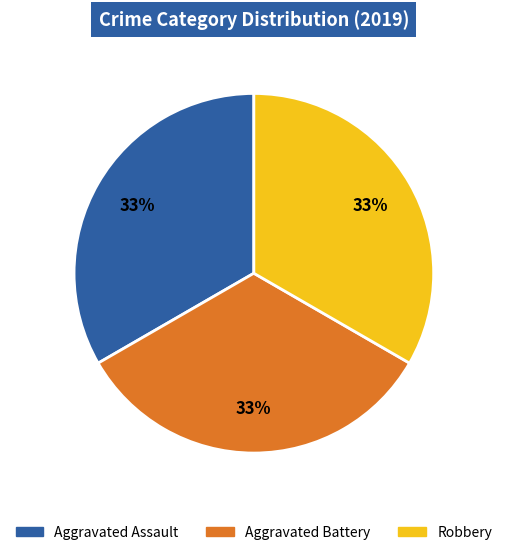

Count the number of slices in the pie.

3